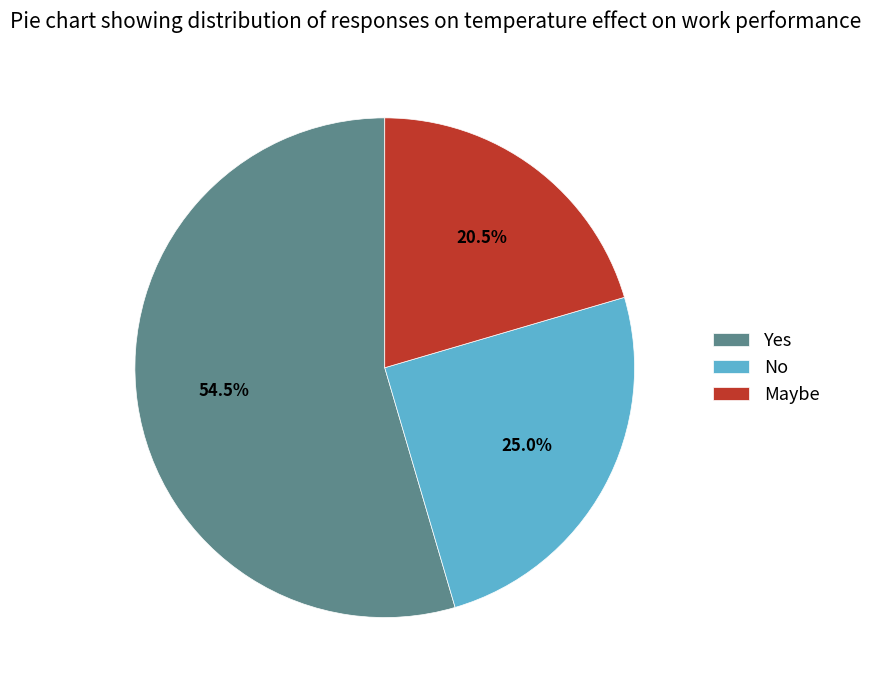

What is the total percentage of Maybe and No?

45.5%